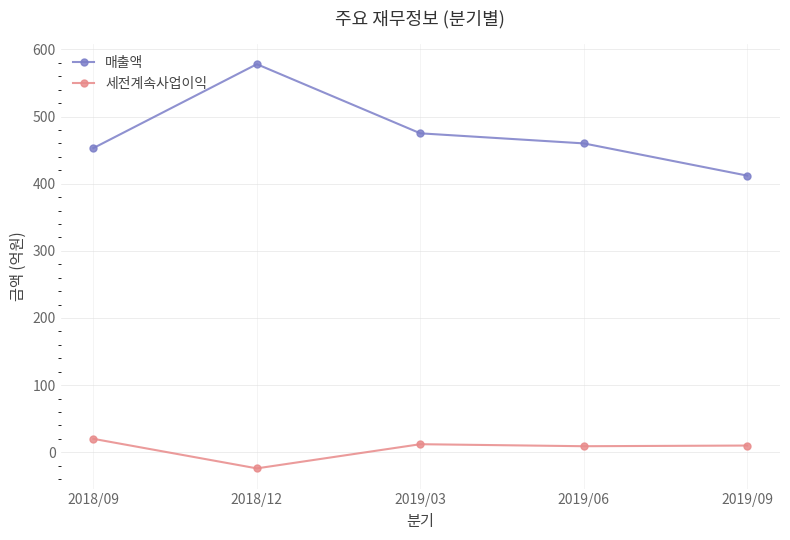

True or false: 매출액 and 세전계속사업이익 intersect in this chart.

False